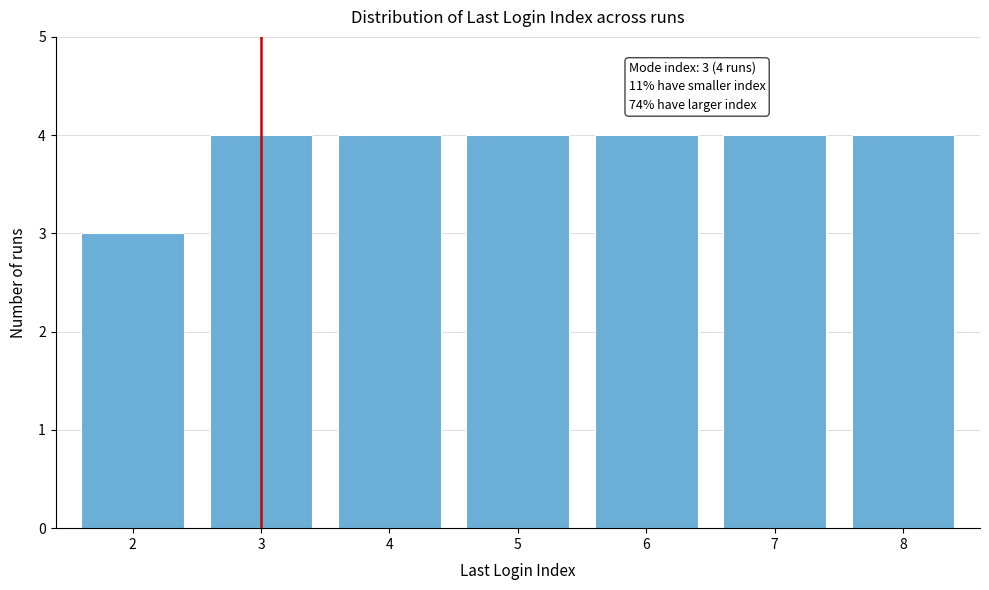

Reading left to right, extract all data points from this chart.

3	4	4	4	4	4	4